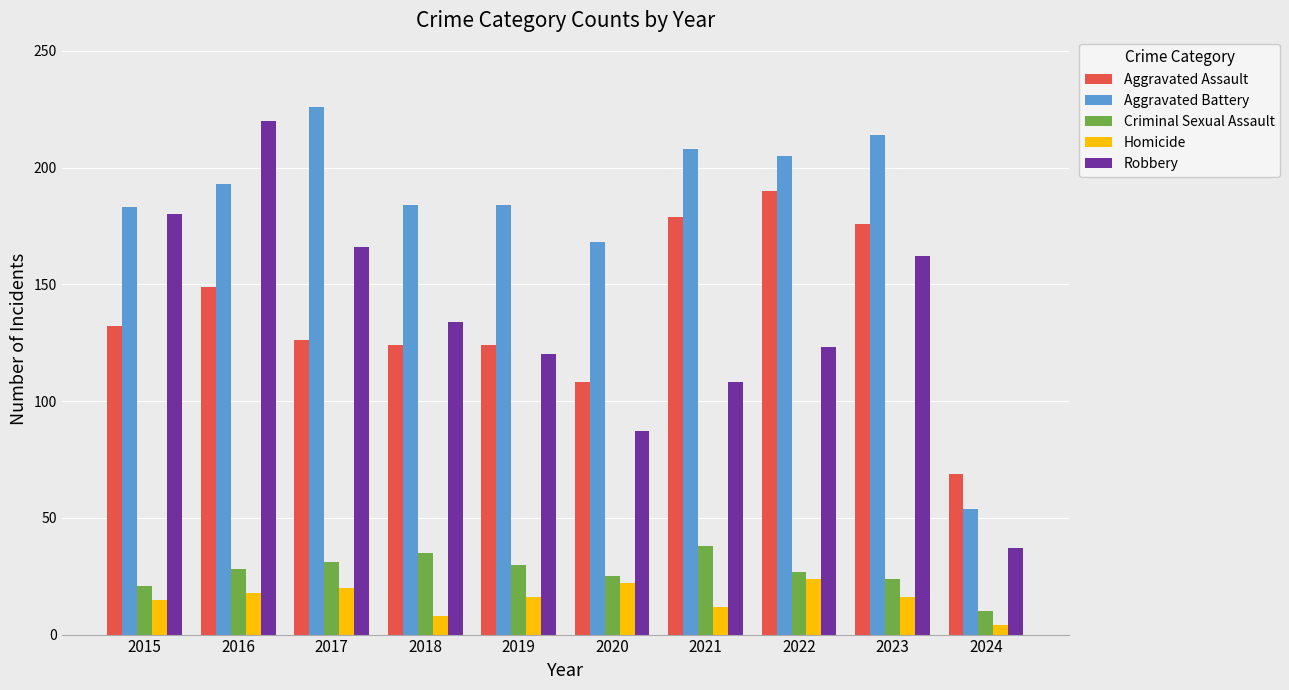

At how many categories does at least one series exceed 85?

9